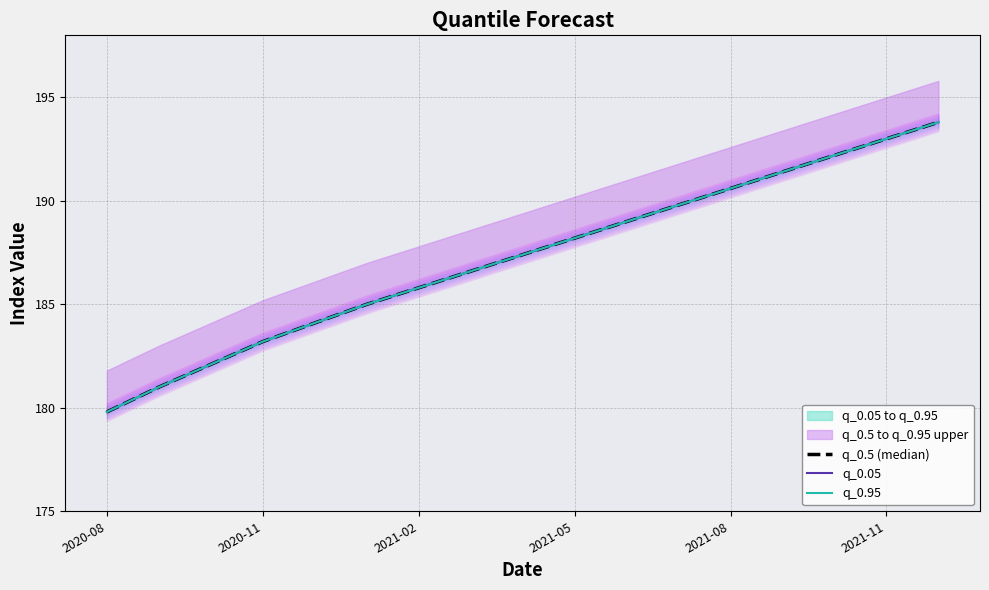

What is the sum of all q_0.95 values?

3183.0